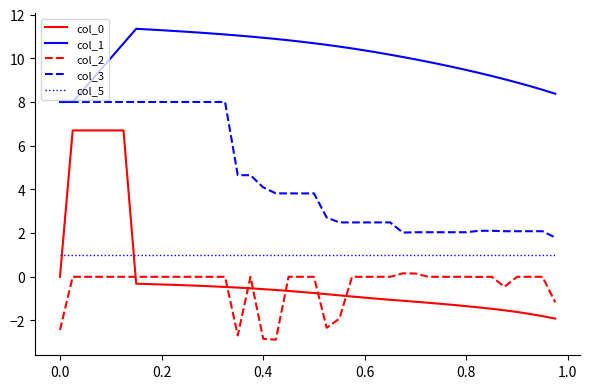

At how many categories does at least one series exceed 0?

40